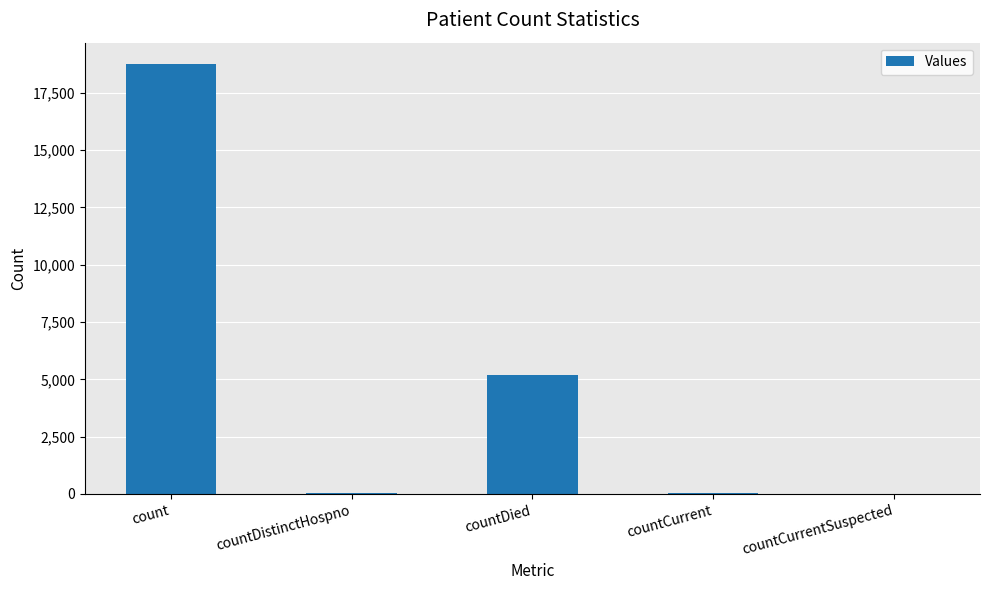

True or false: the data shows 7182 at countDied.

False